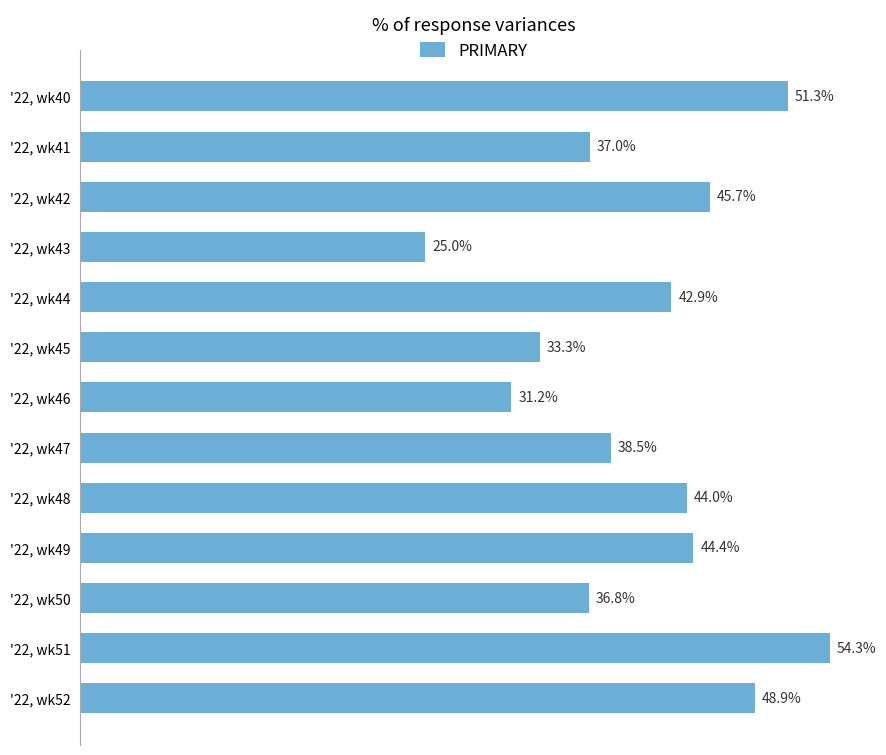

At which category does the chart reach its peak across all series?

'22, wk51